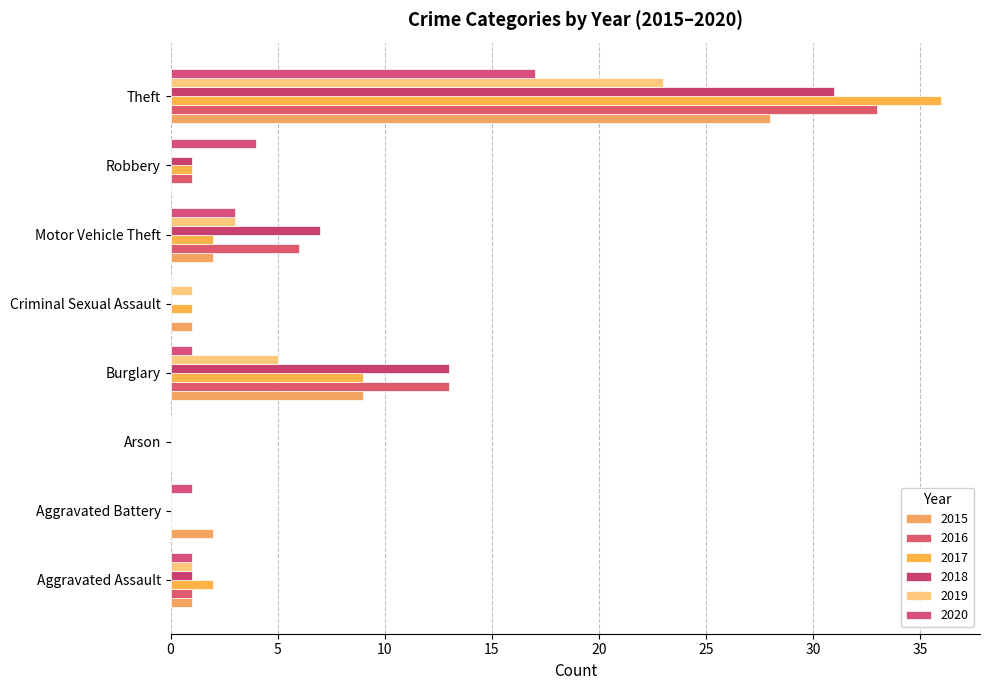

What is the average value of the 2019 series?

4